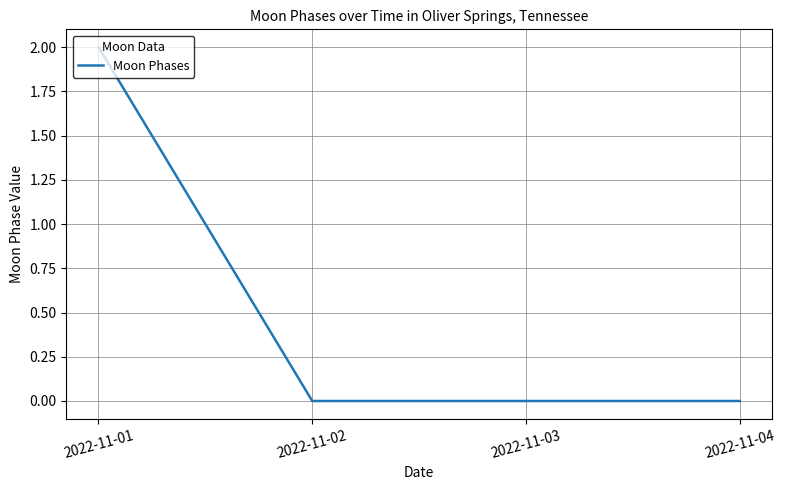

Which label corresponds to the largest value in the chart?

2022-11-01